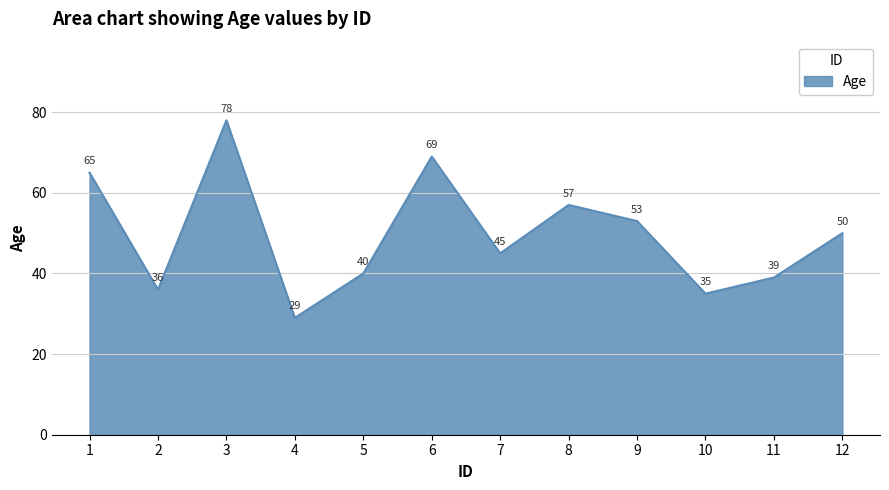

What is the sum of all values?

596